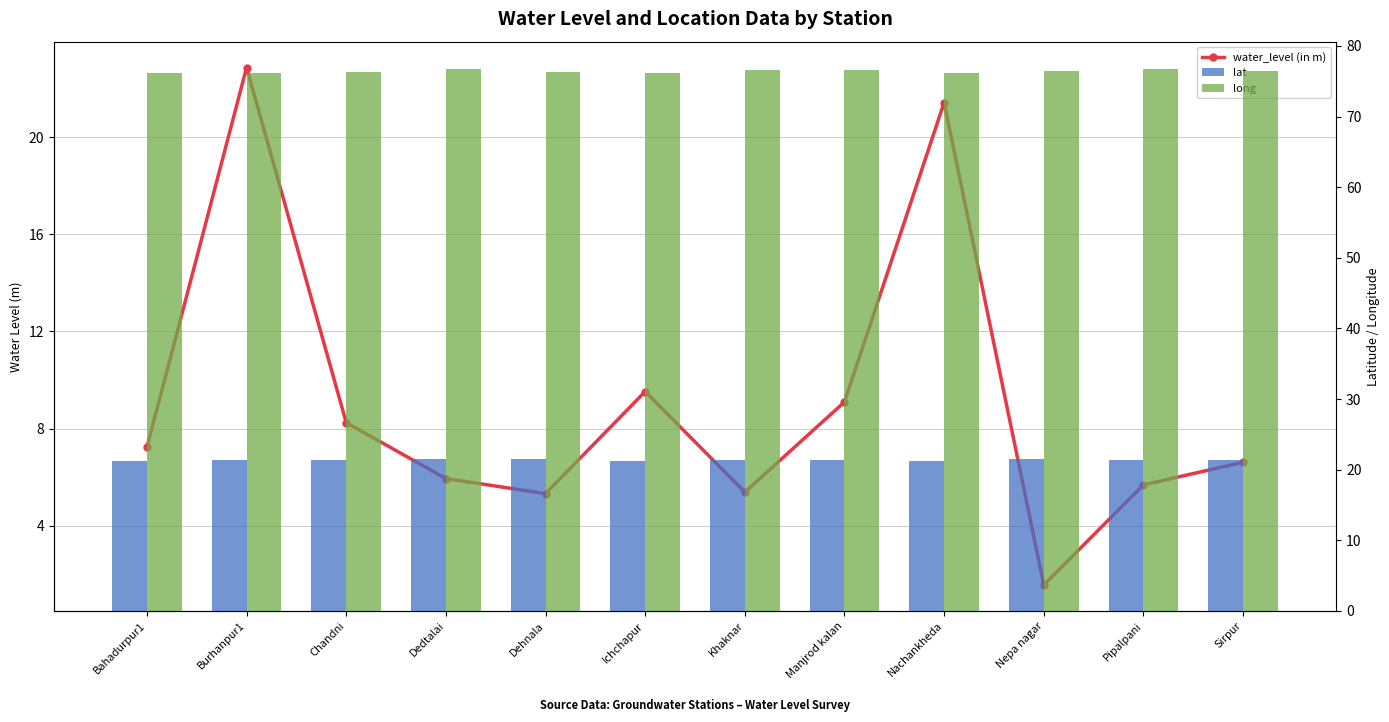

Are the bars grouped side by side (vs. stacked)?

Yes